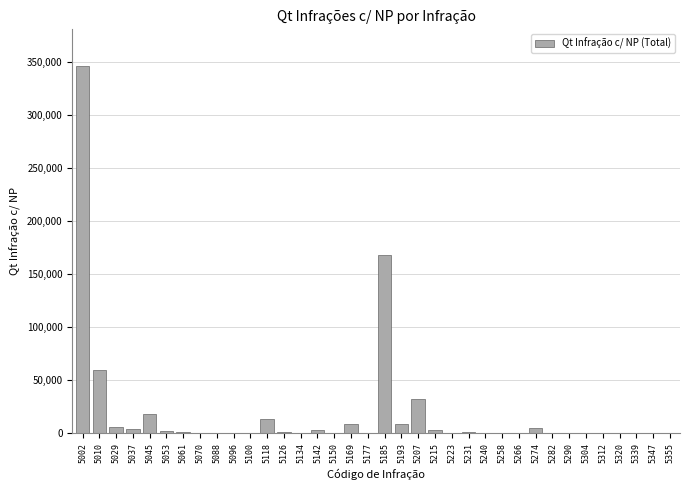

What is the sum of all values?

684208